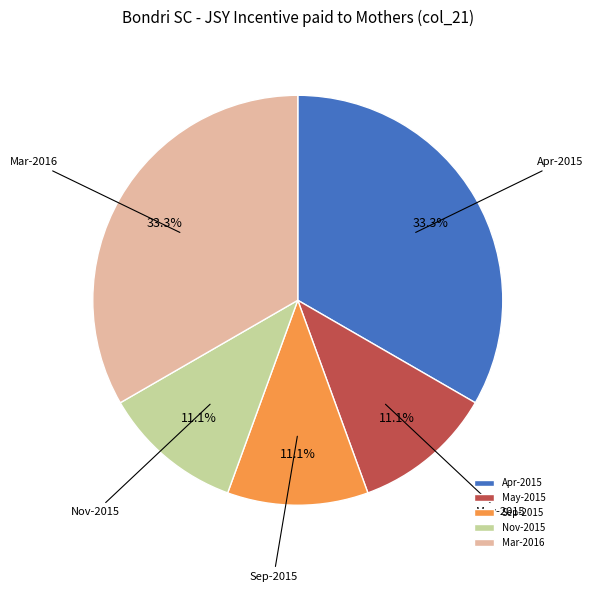

Do Apr-2015 and Nov-2015 together represent more than half of the pie?

No